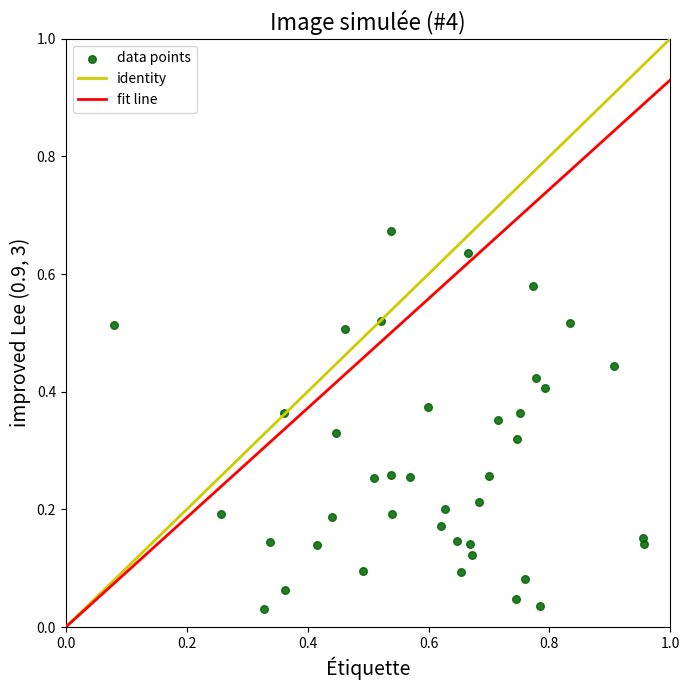

What is the range of X values (max minus min)?

0.9